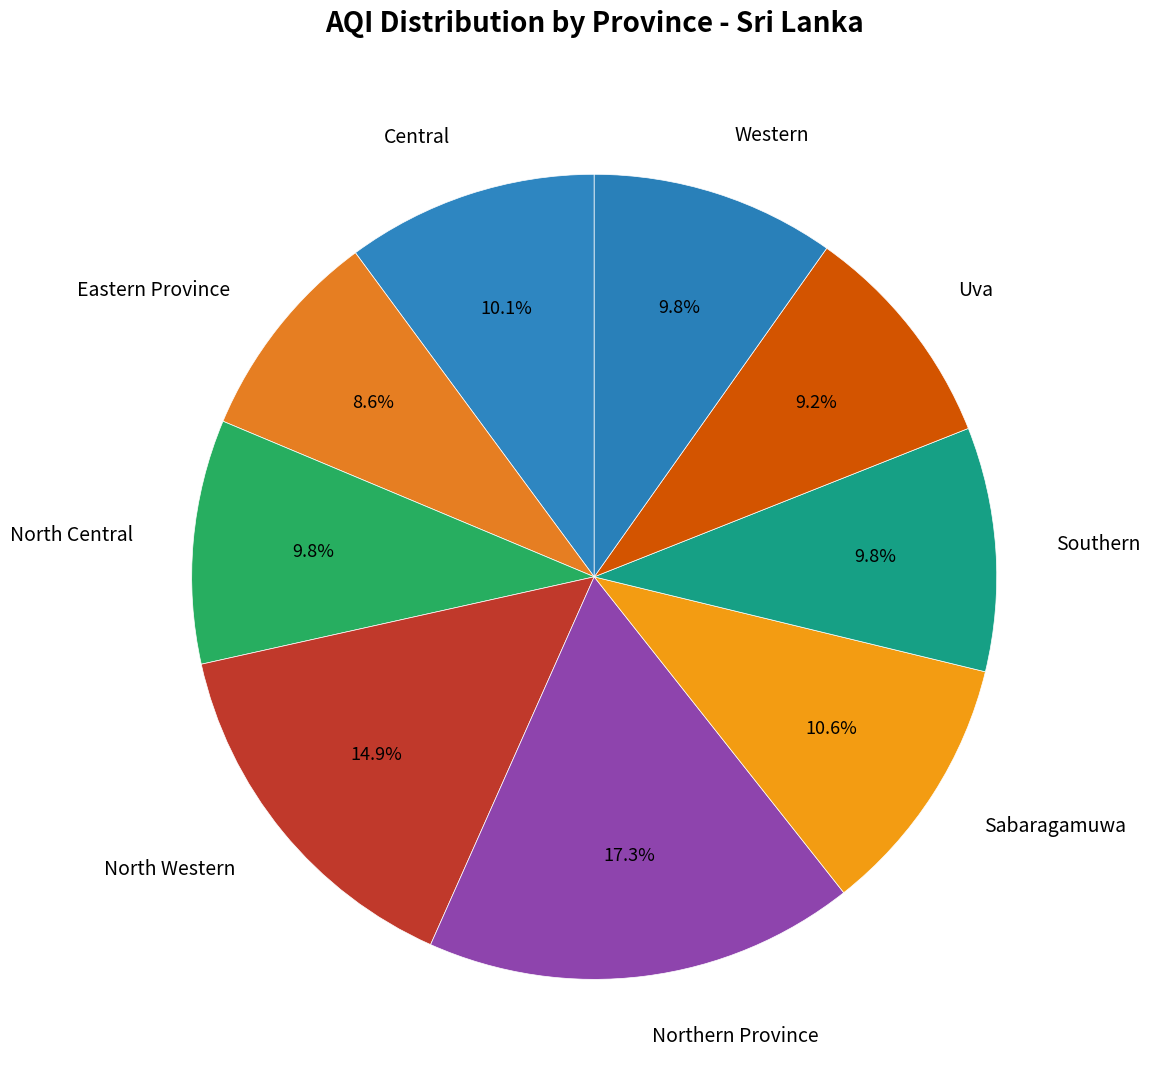

What is the ratio of the value at North Central to the value at Western?

1.0